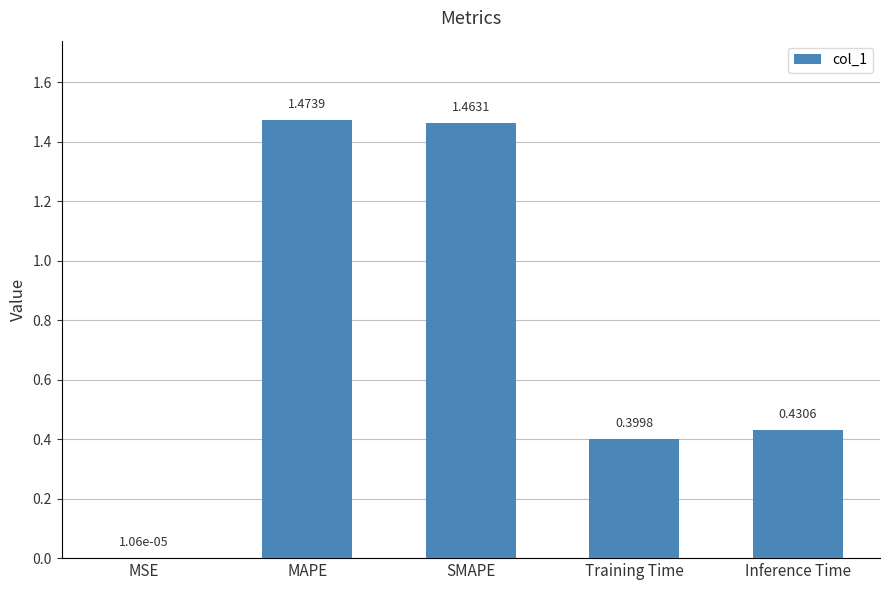

Which label corresponds to the largest value in the chart?

MAPE